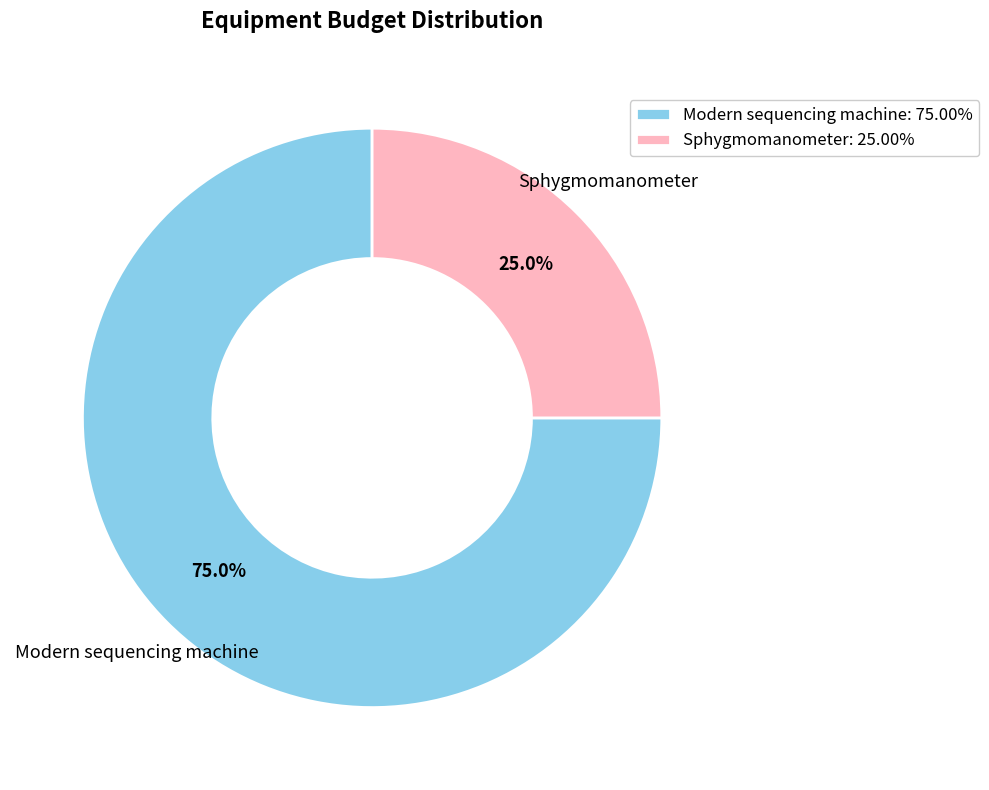

Does any single category account for the majority?

Yes